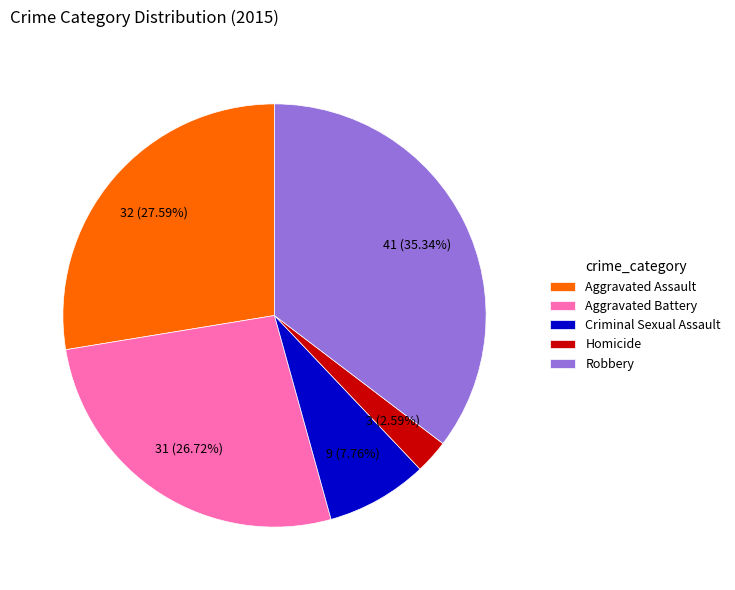

To the nearest percent, what percentage of the pie is Aggravated Assault?

28%